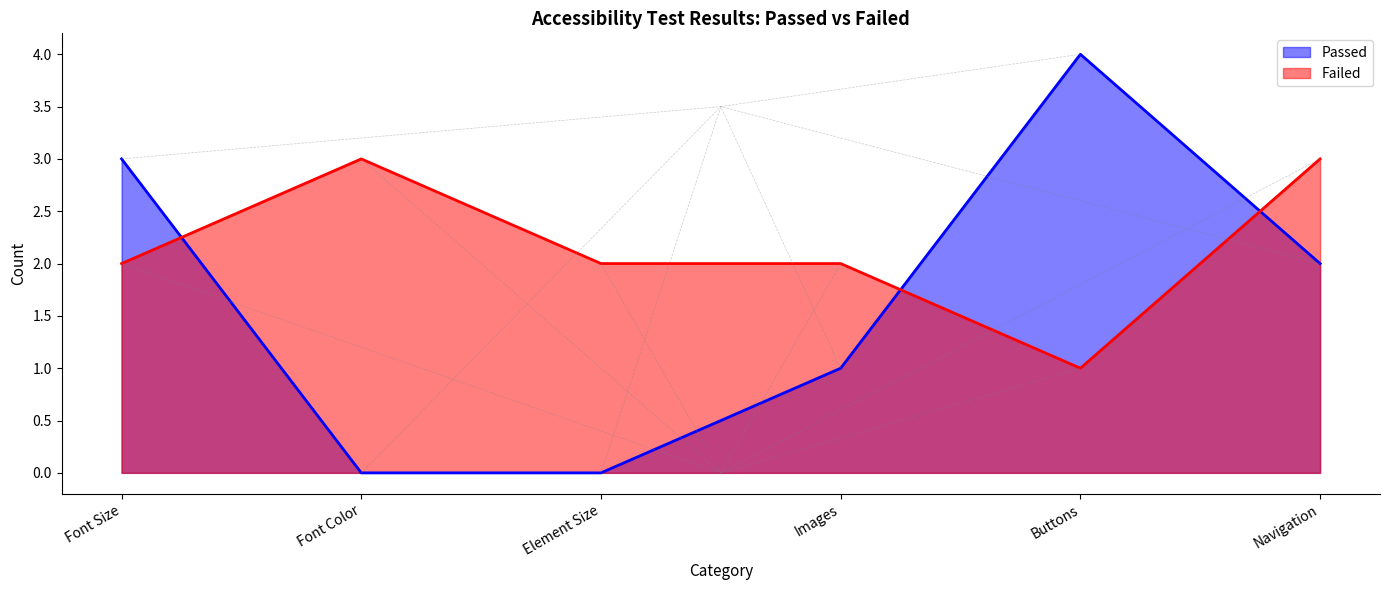

What is the sum of the Failed values at Buttons and Element Size?

3